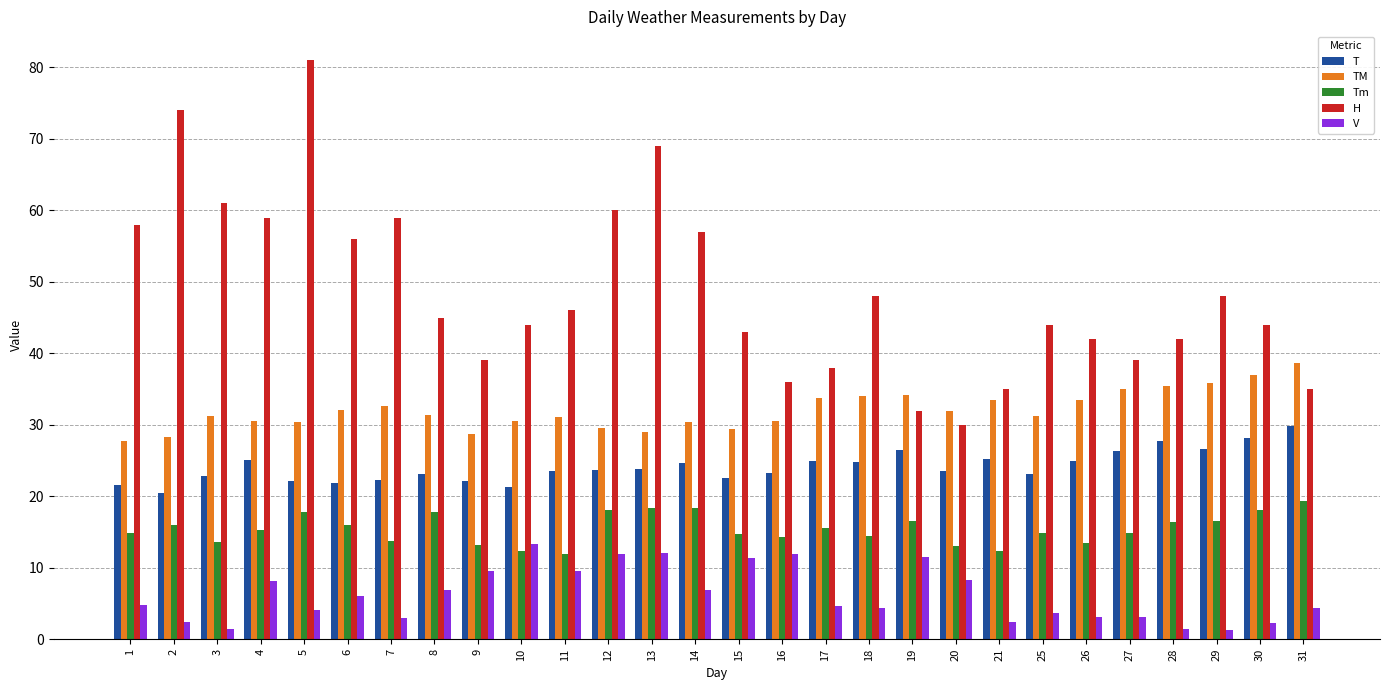

Which category has the lowest value in the T series?

2